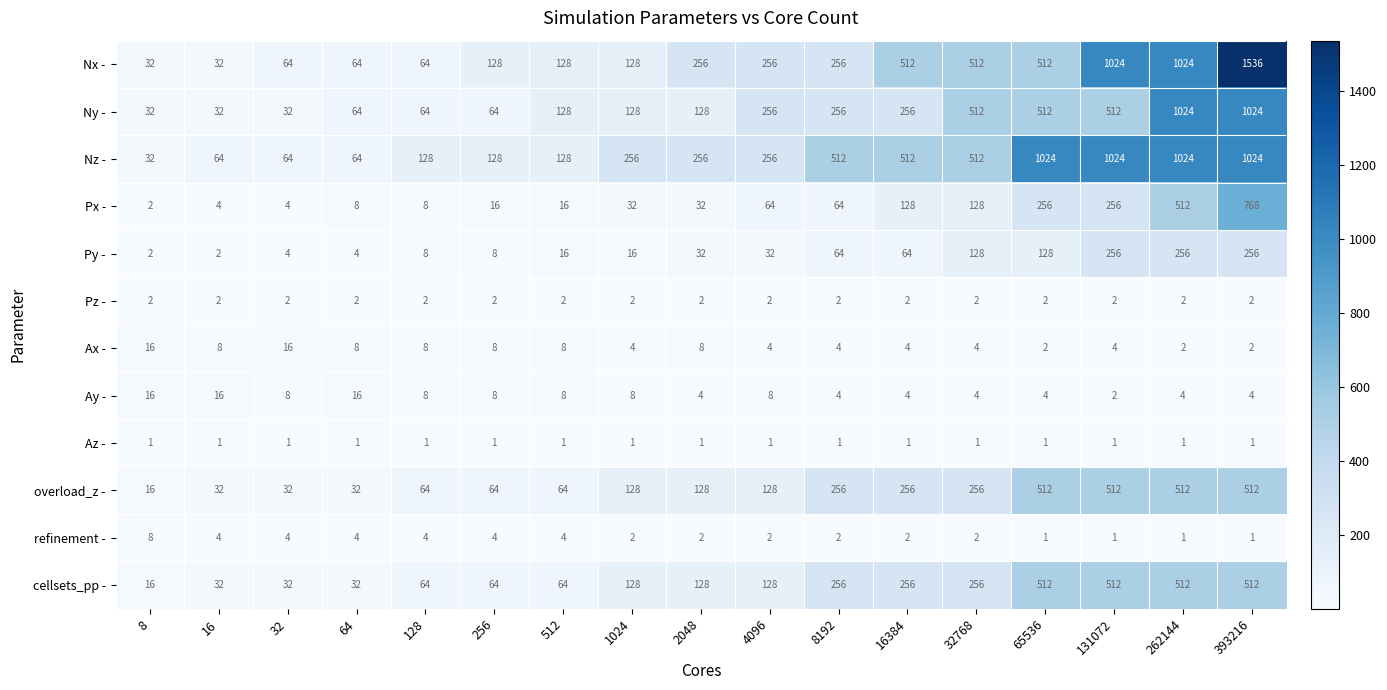

What is the maximum value shown in the chart?

1536